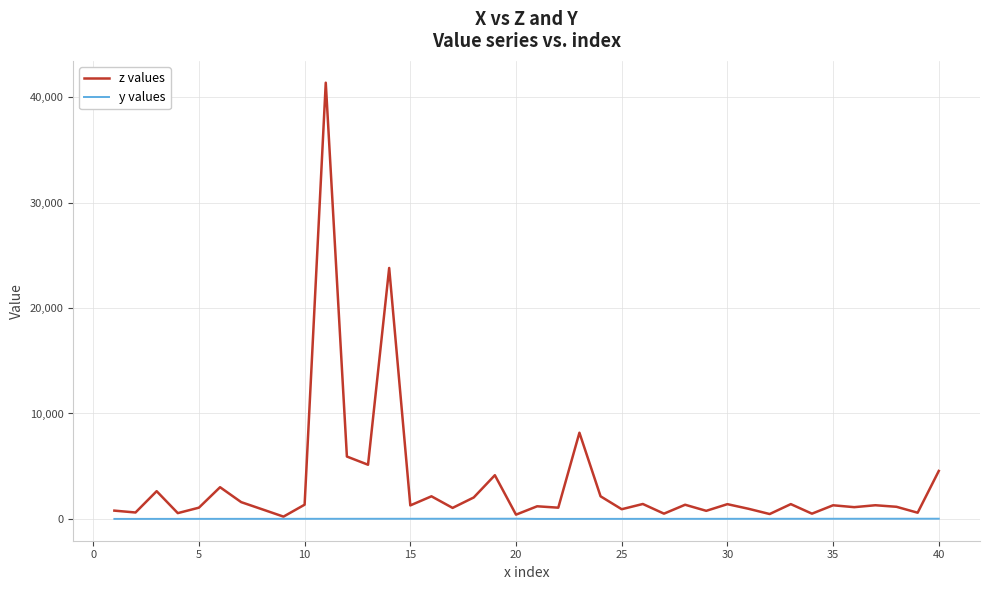

Which series has the largest total across all categories?

z values